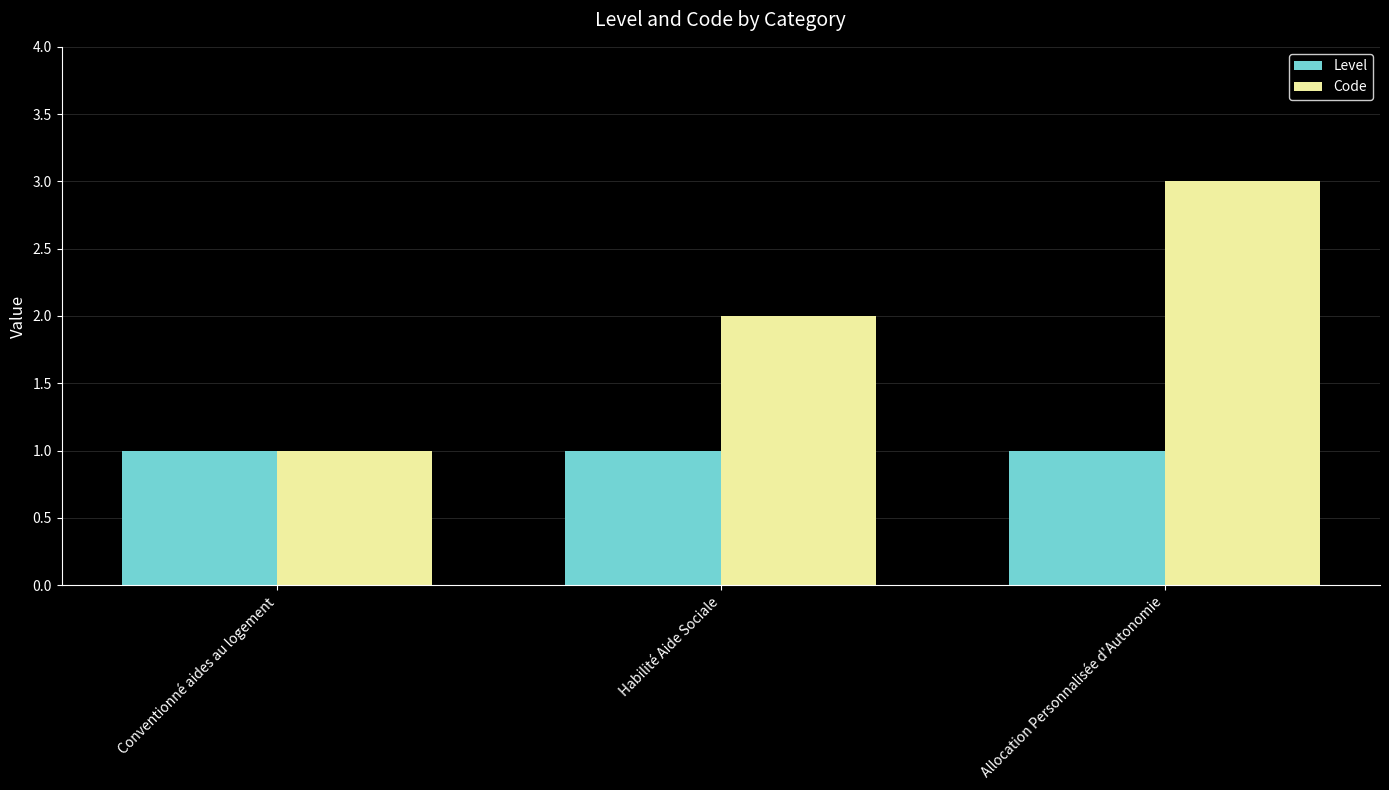

List the labels in order of Code value, smallest first.

Conventionné aides au logement, Habilité Aide Sociale, Allocation Personnalisée d'Autonomie